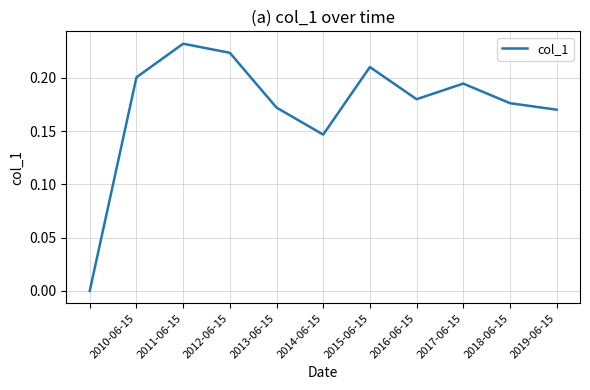

Reading left to right, list all the values displayed in this chart.

0.0	0.2	0.2	0.2	0.2	0.1	0.2	0.2	0.2	0.2	0.2